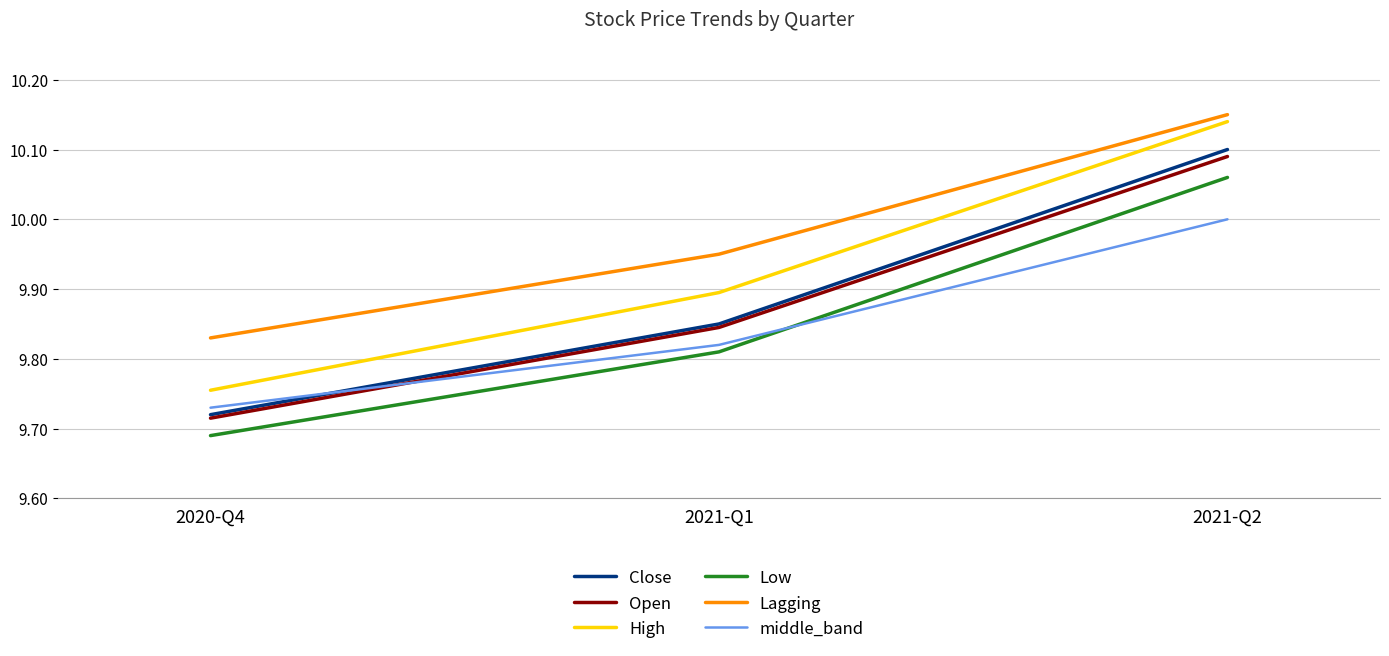

Which series has the largest range (max minus min)?

High